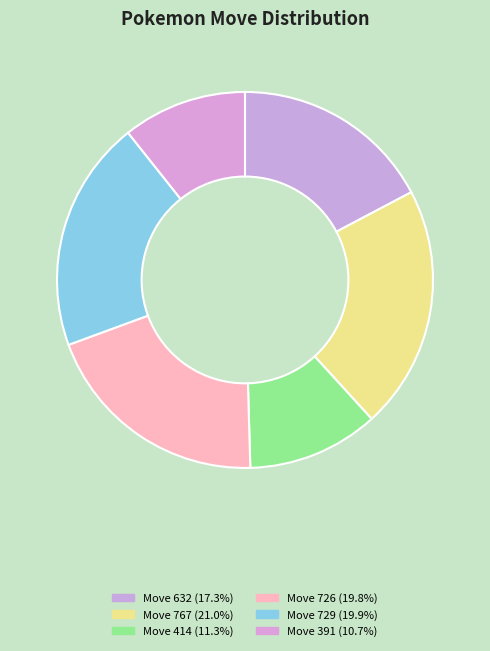

How many segments does this pie chart have?

6